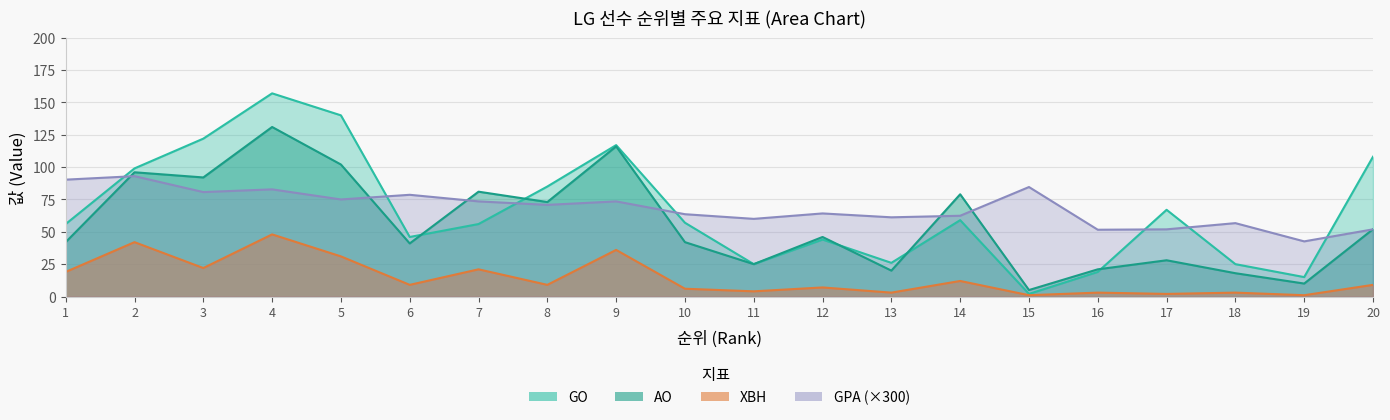

What is the difference between the maximum and minimum values in the GPA series?

50.4